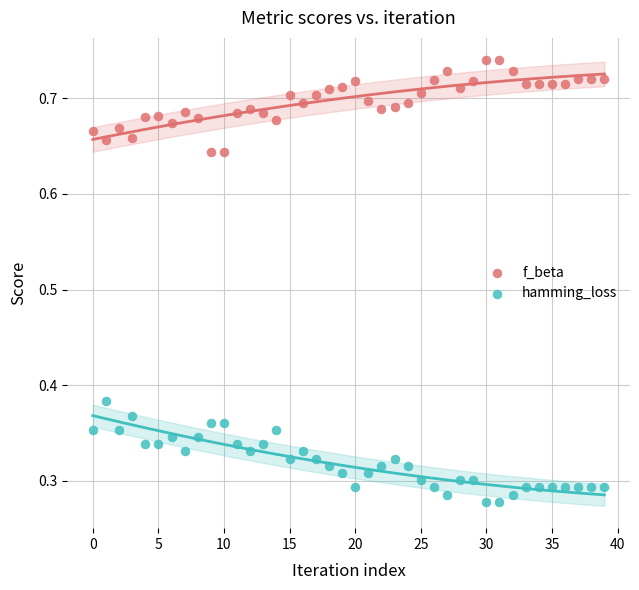

Which series contains the lowest Y value?

hamming_loss